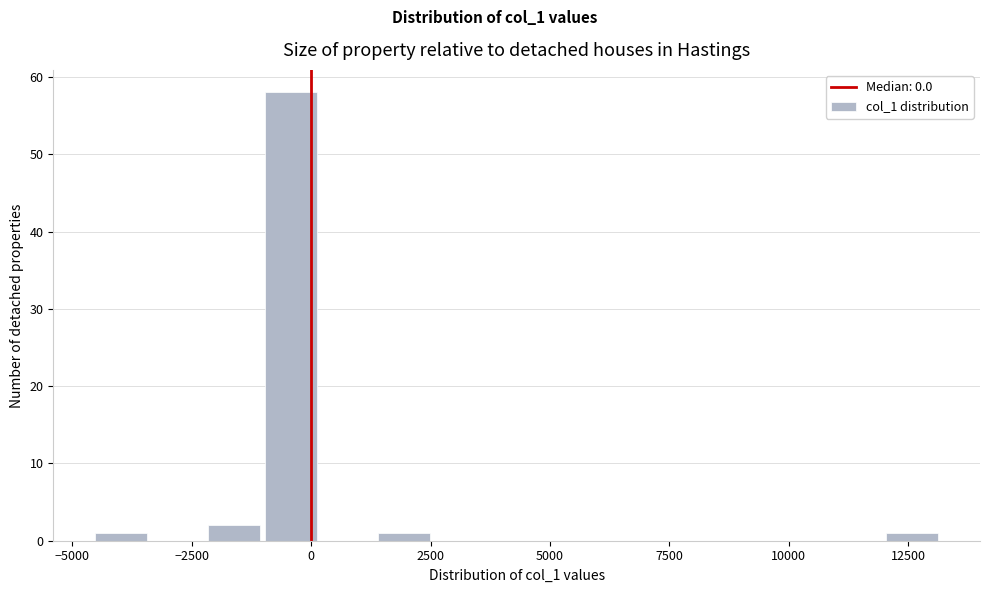

Read against the x-axis, roughly where is the centre of the tallest bar?

-500